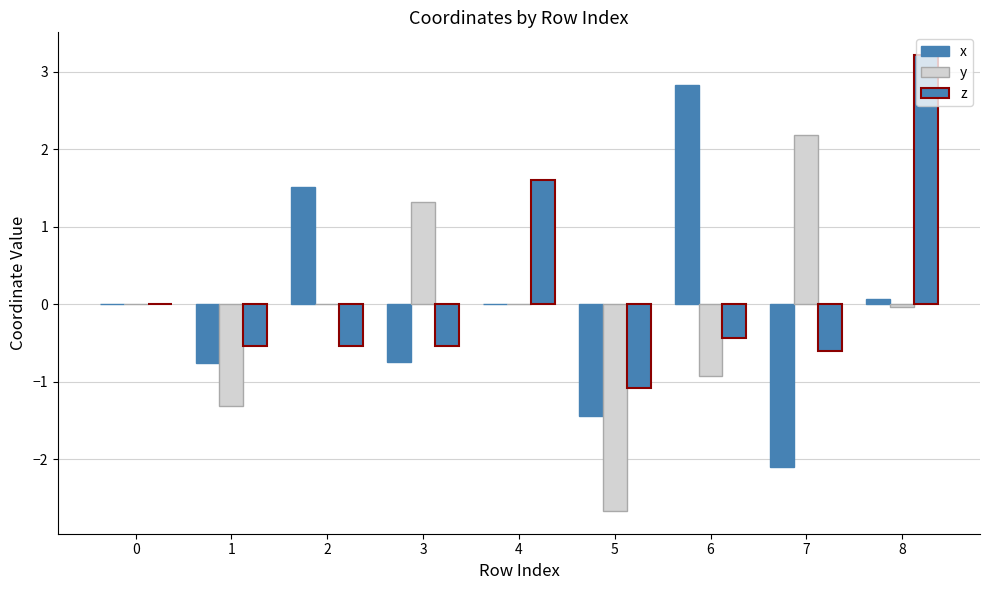

What is the value of the z bar at the 2nd from the left?

-0.5